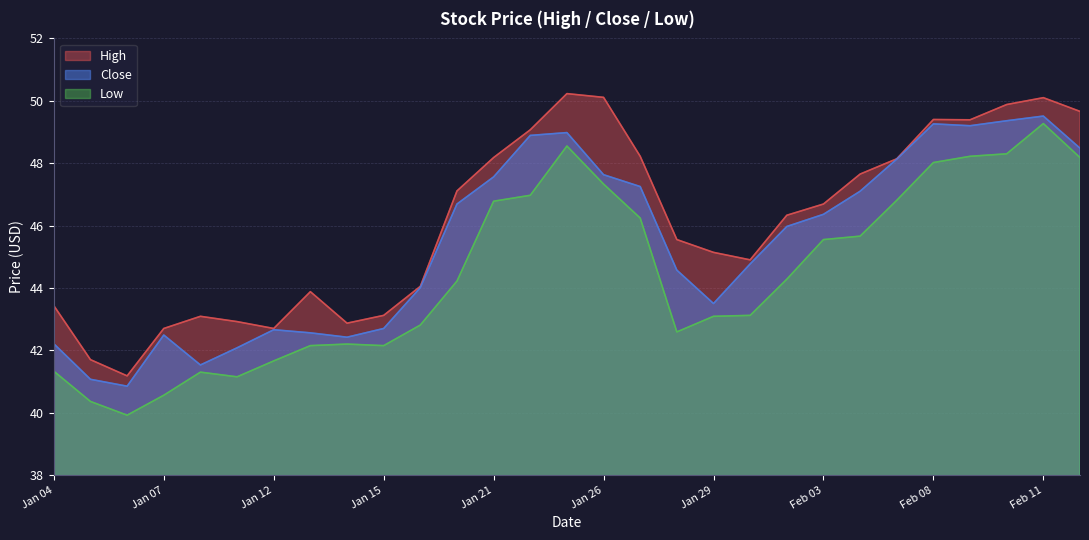

Rank the series by their average value, from highest to lowest.

High, Close, Low